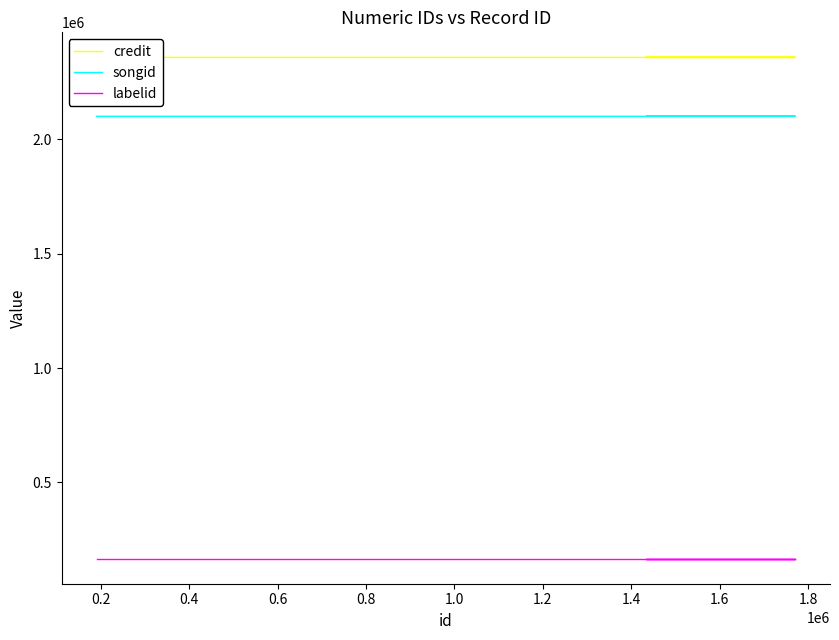

What is the difference between the credit values at 0.2 and 0.6?

20